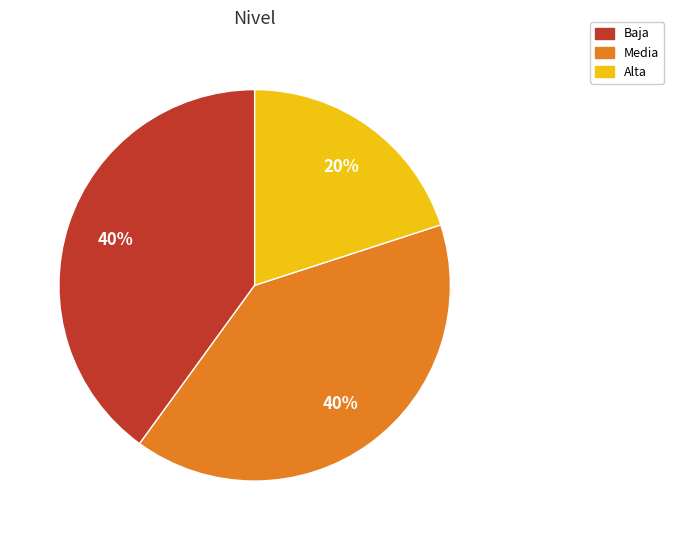

Approximately how many times larger is the value at Baja compared to Alta?

2.0